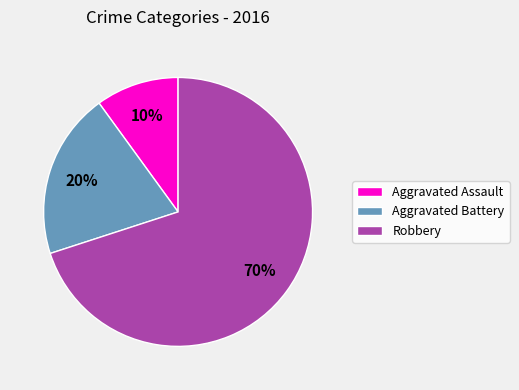

Which has a higher value, Robbery or Aggravated Assault?

Robbery